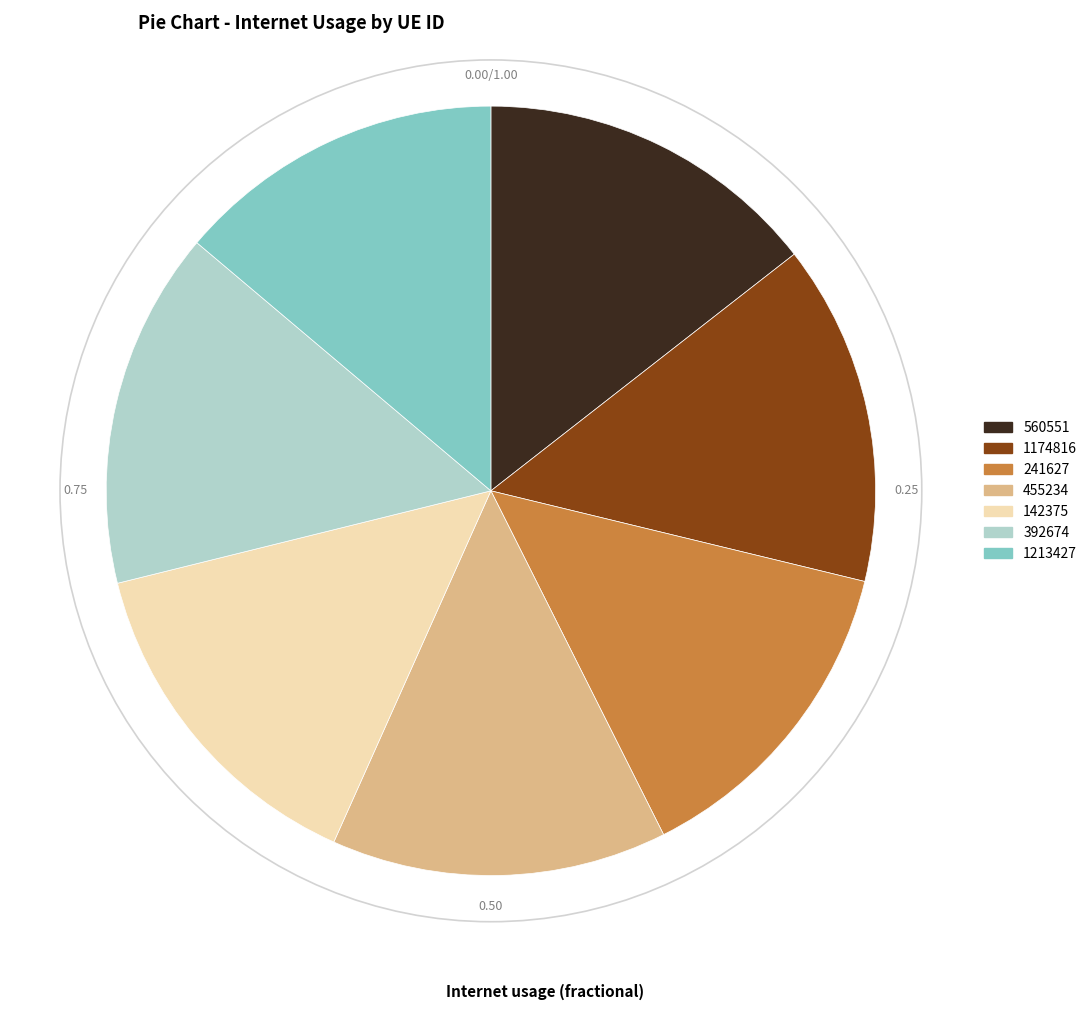

Is the sum of 560551 and 142375 greater than half?

No